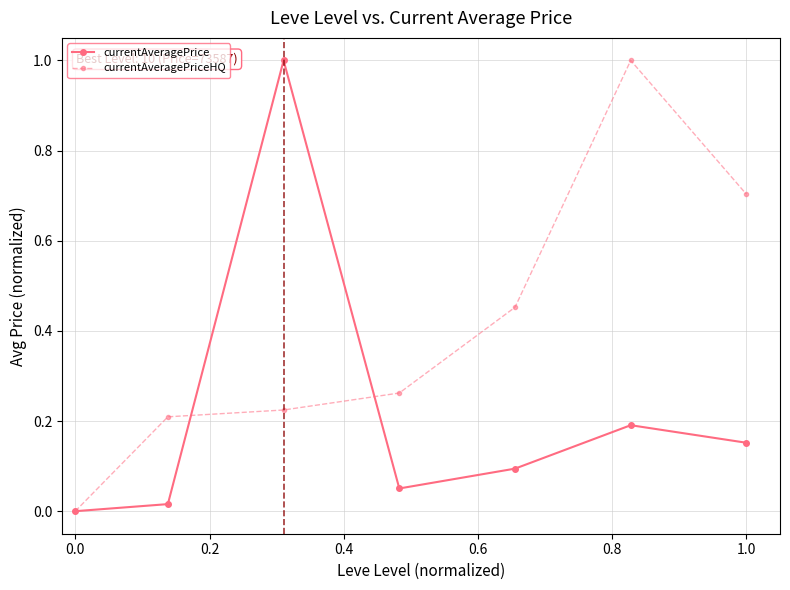

How many values in currentAveragePriceHQ are above zero?

6